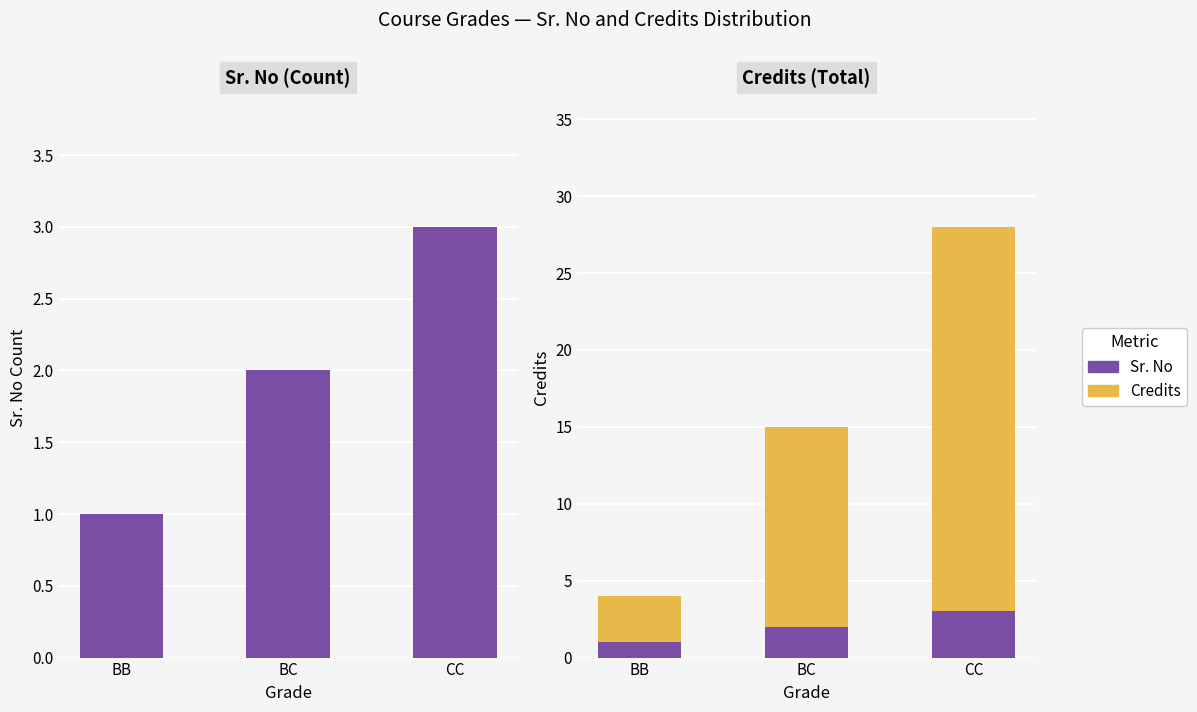

Reading left to right, transcribe all the data shown in this chart.

Sr. No: 1	2	3
Credits: 3	13	25